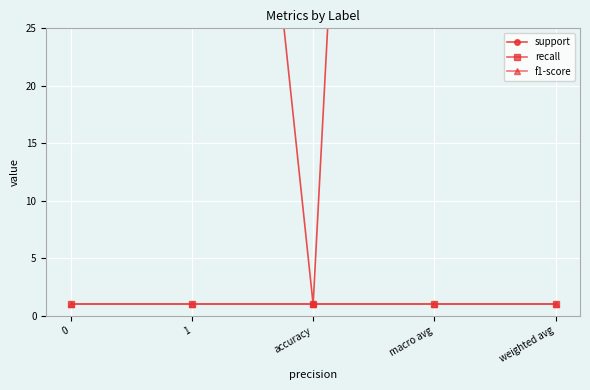

How many interior local valleys does the support series have?

1